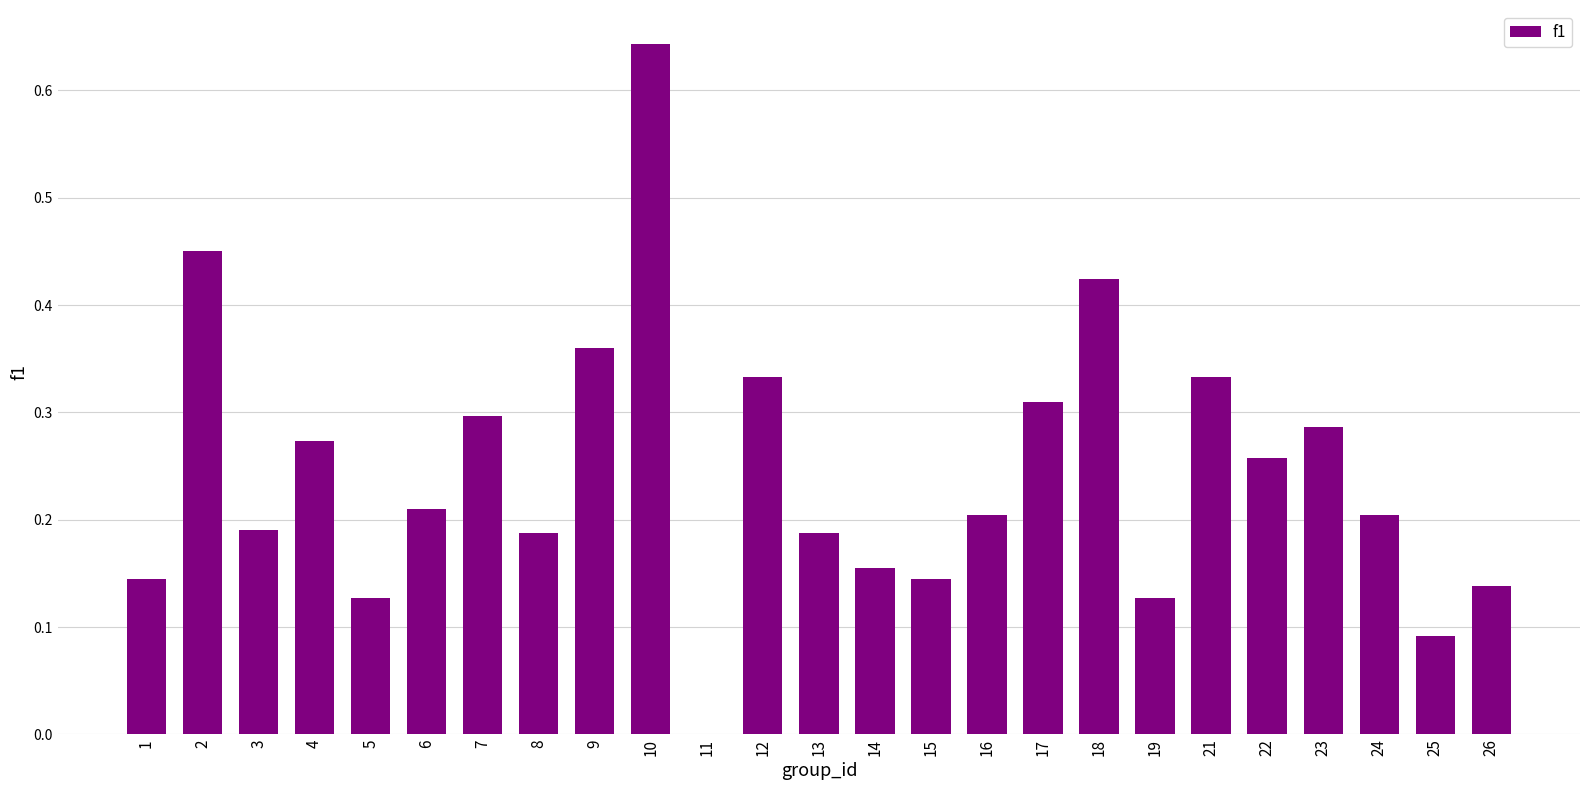

What is the change in value from 12 to 25?

-0.2